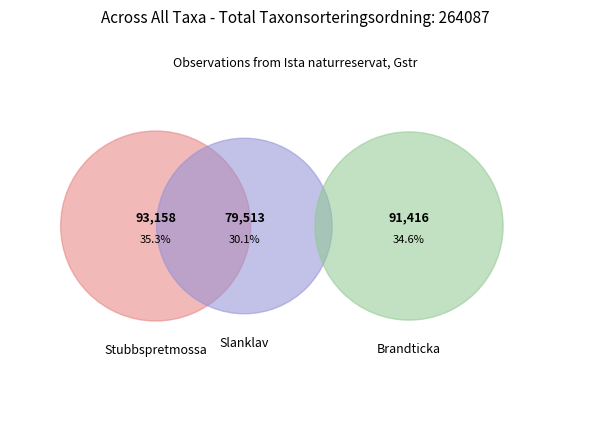

How many segments does this pie chart have?

3